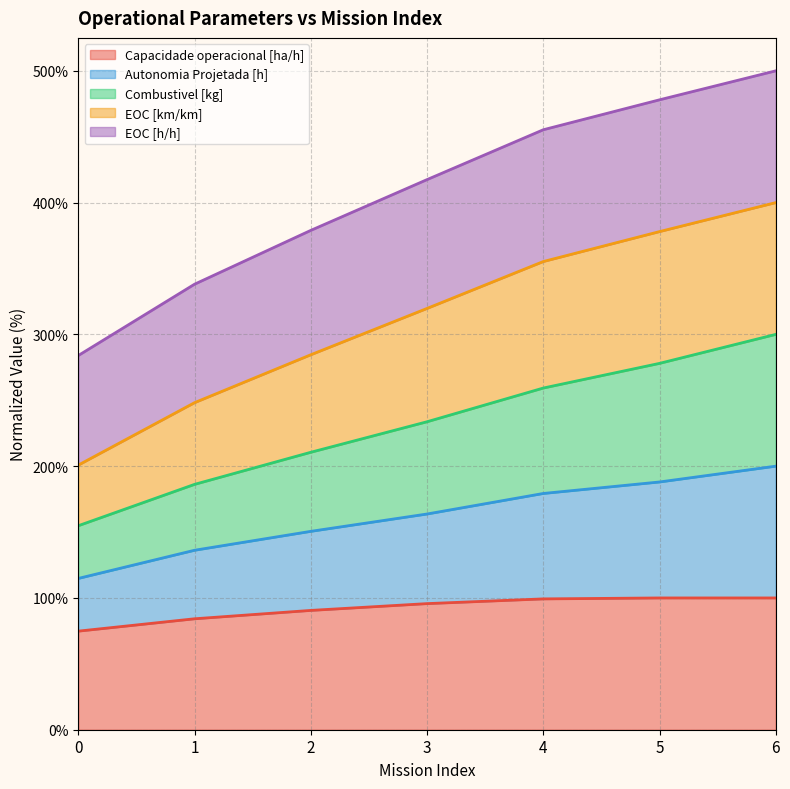

List the labels in order of Capacidade operacional [ha/h] value, smallest first.

0, 1, 2, 3, 4, 6, 5